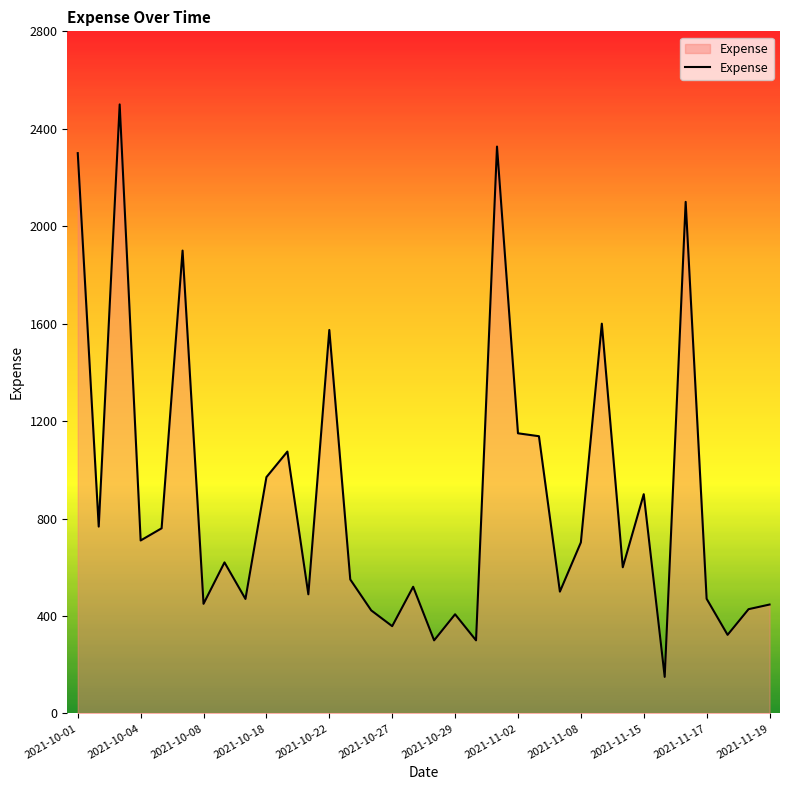

What is the minimum value shown in the chart?

150.0